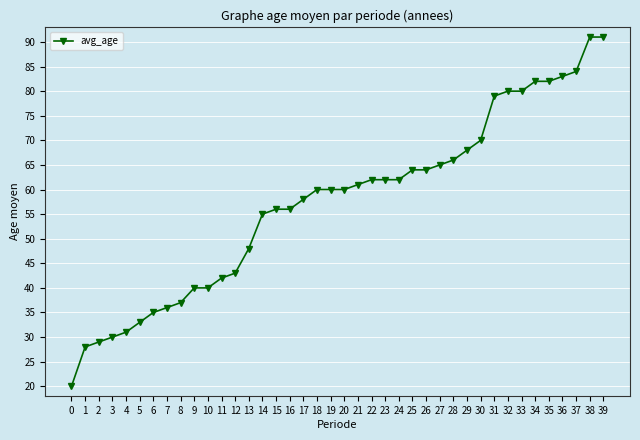

What is the maximum value shown in the chart?

91